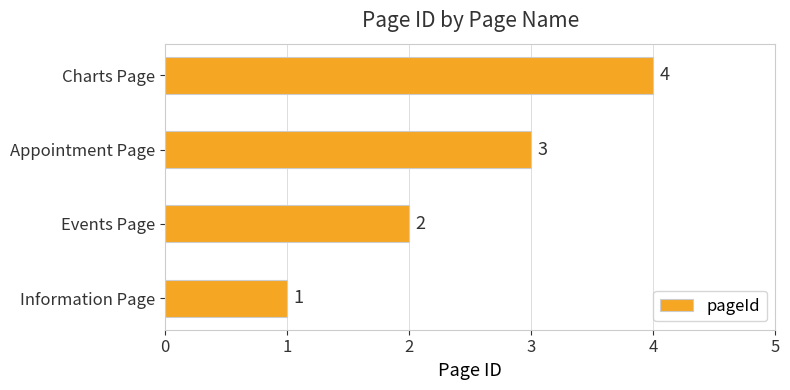

The value at Events Page is 2. True or false?

True